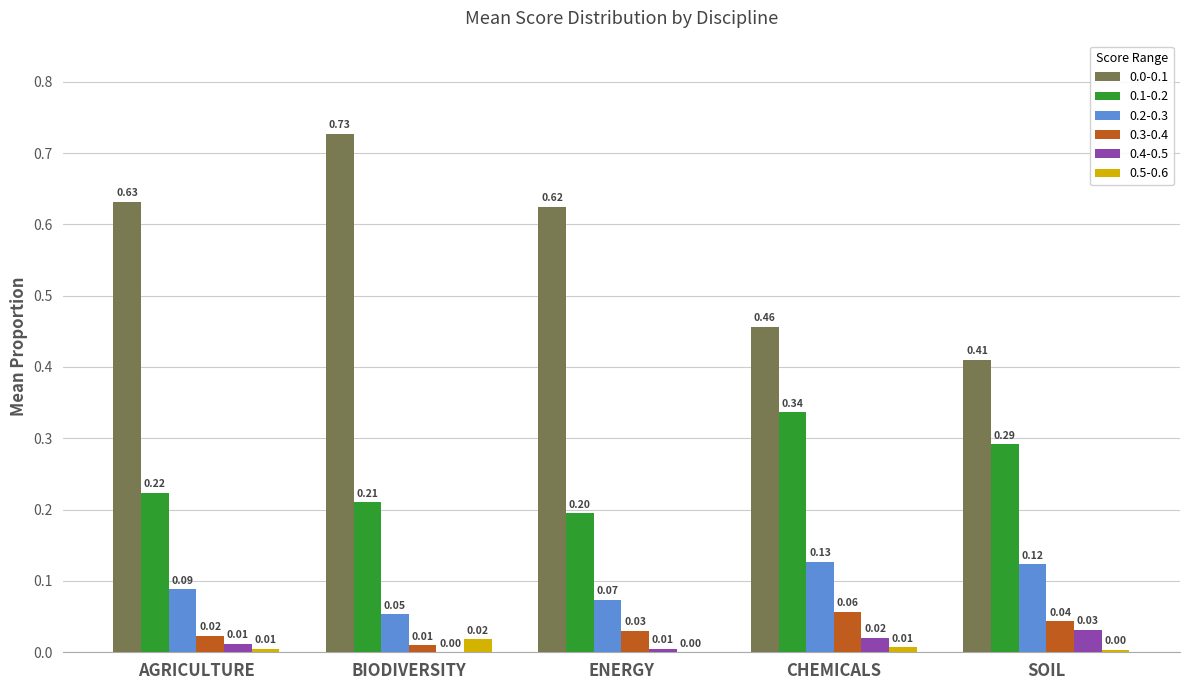

At which label does 0.0-0.1 reach its peak?

BIODIVERSITY